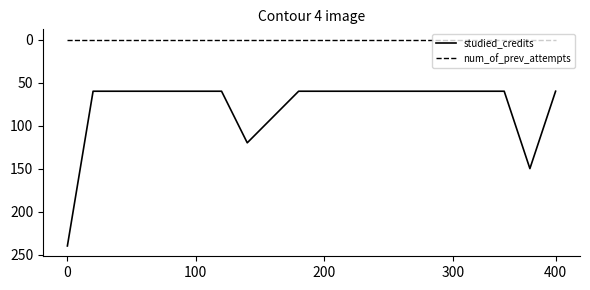

What is the maximum value shown in the chart?

240